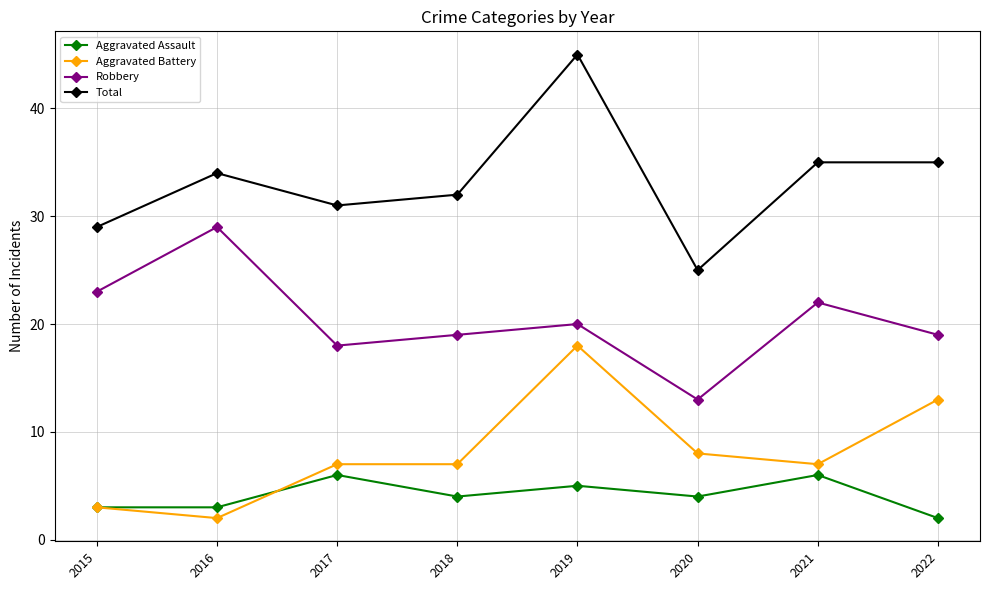

Rank the series at 2018 from lowest to highest value.

Aggravated Assault, Aggravated Battery, Robbery, Total